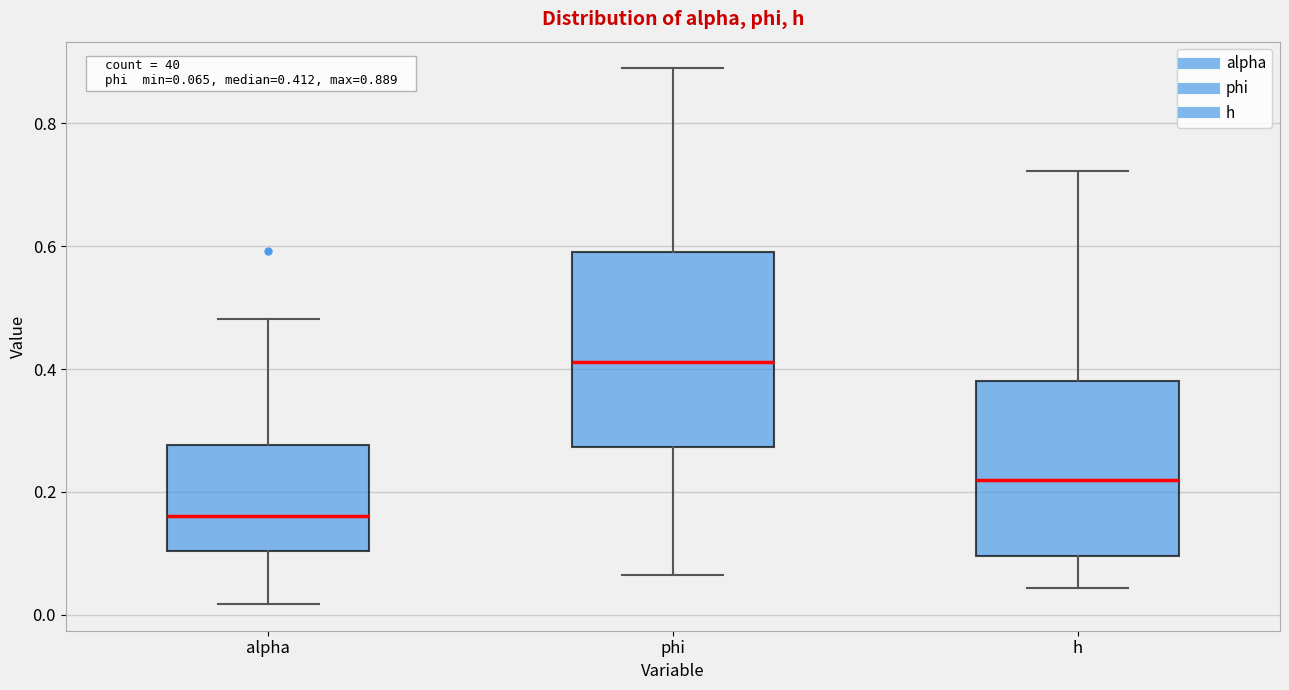

Which box is the tallest, from its lower edge to its upper edge?

phi